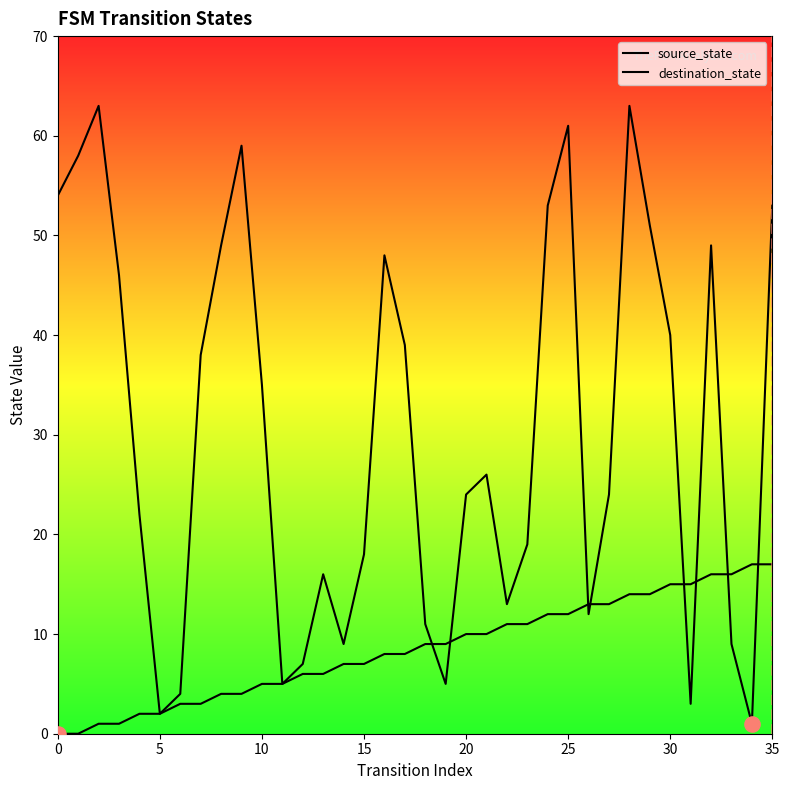

Which series has the largest total across all categories?

destination_state